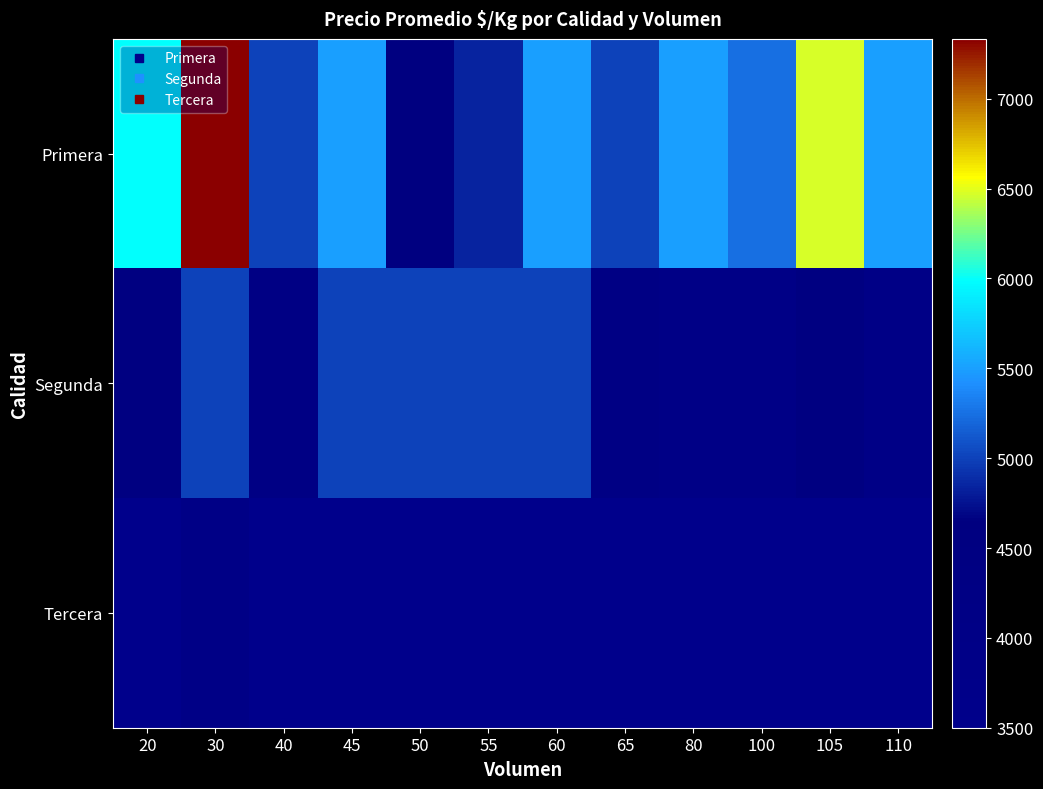

Reading right to left, extract all data points from this chart.

Primera: 110=5500	105=6476	100=5238	80=5500	65=5000	60=5500	55=4834	50=4584	45=5500	40=5000	30=7333	20=6000
Segunda: 110=4000	105=4500	100=4000	80=4000	65=4167	60=5000	55=5000	50=5000	45=5000	40=4167	30=5000	20=4500
Tercera: 110=3500	105=3500	100=3500	80=3500	65=3500	60=3500	55=3500	50=3500	45=3500	40=3500	30=4000	20=3500